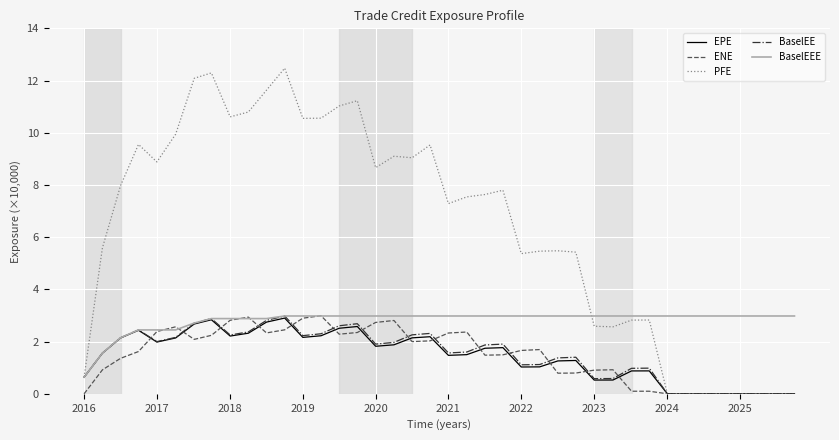

What is the highest value of the ENE series?

3.0